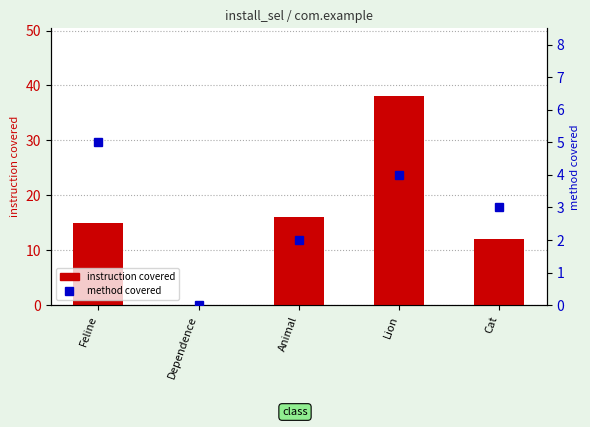

What is the sum of all instruction covered values?

81